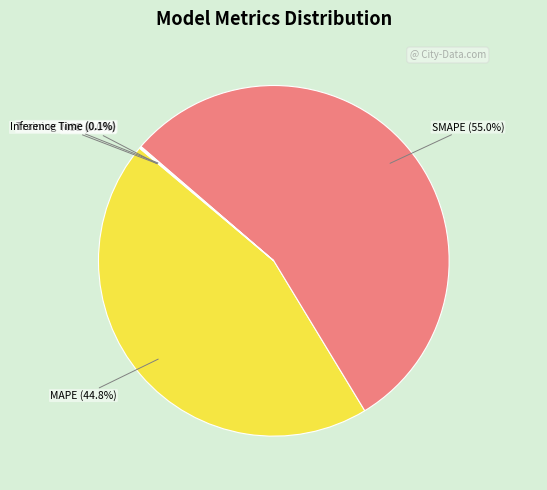

What percentage do SMAPE and MAPE together represent?

99.8%